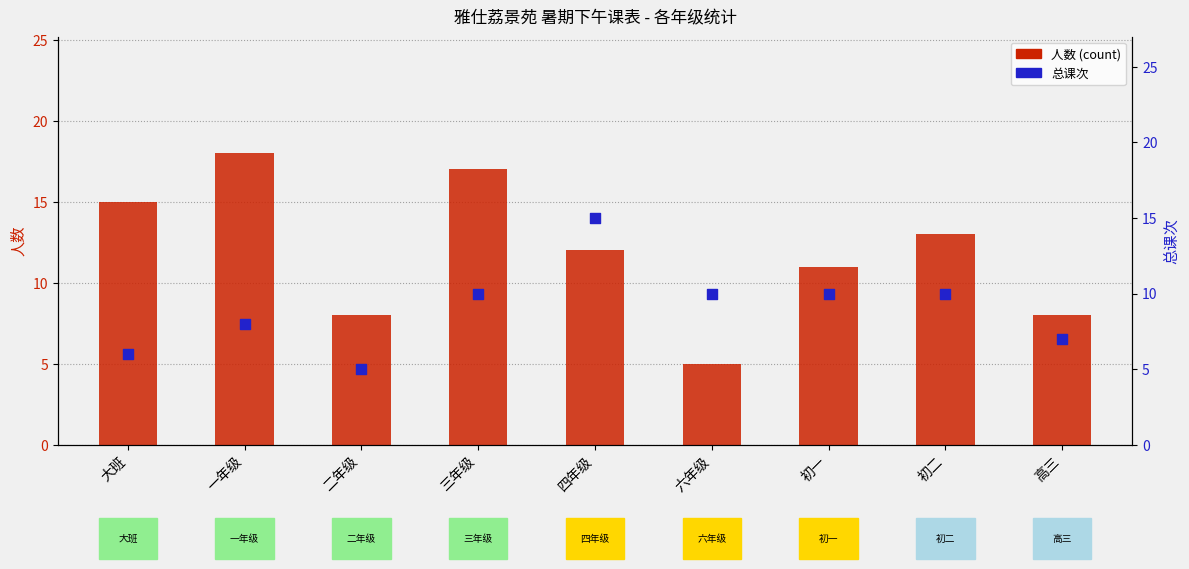

At which category is the sum across all series the highest?

三年级